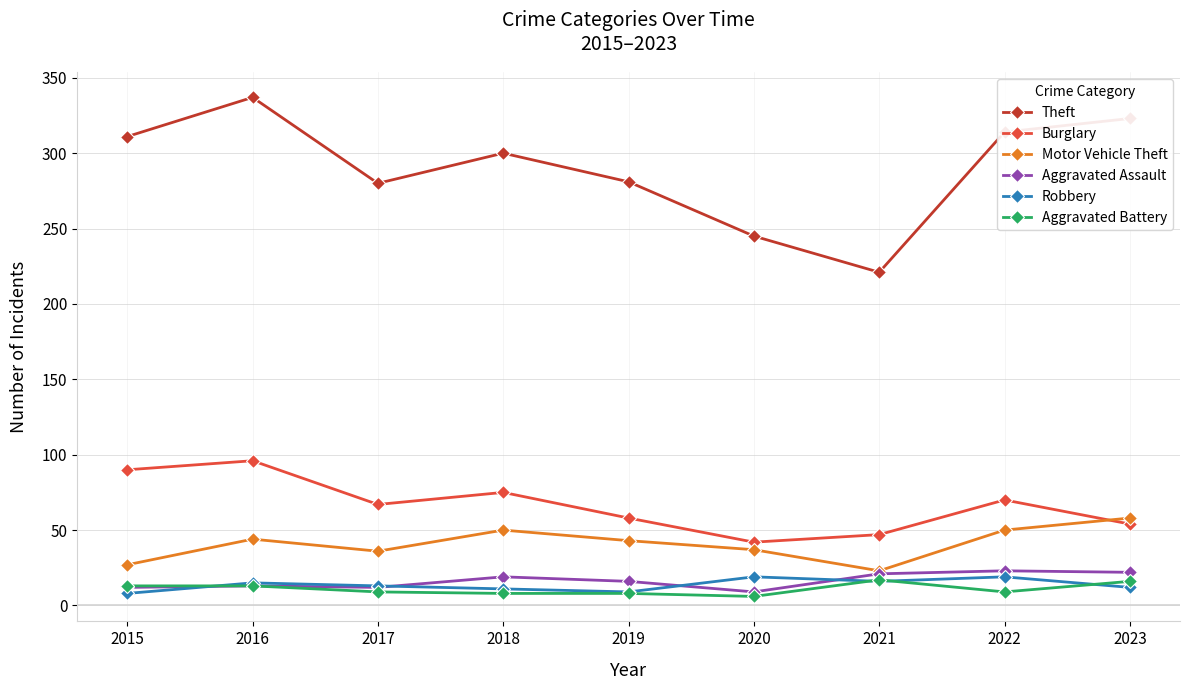

What is the difference between the maximum and minimum values in the Burglary series?

54